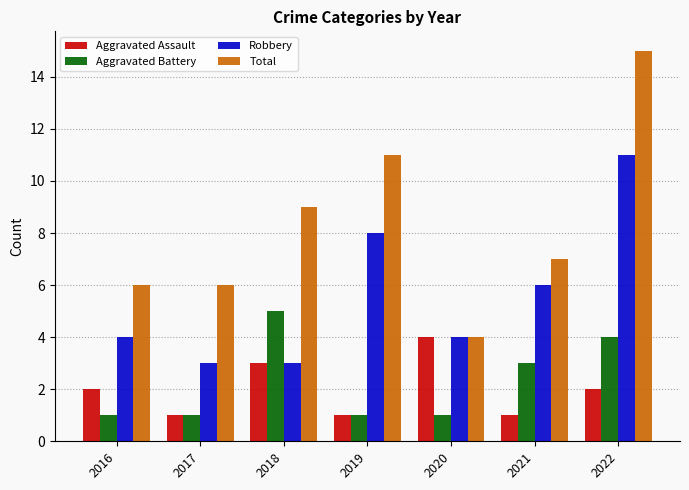

Which series has the largest range (max minus min)?

Total